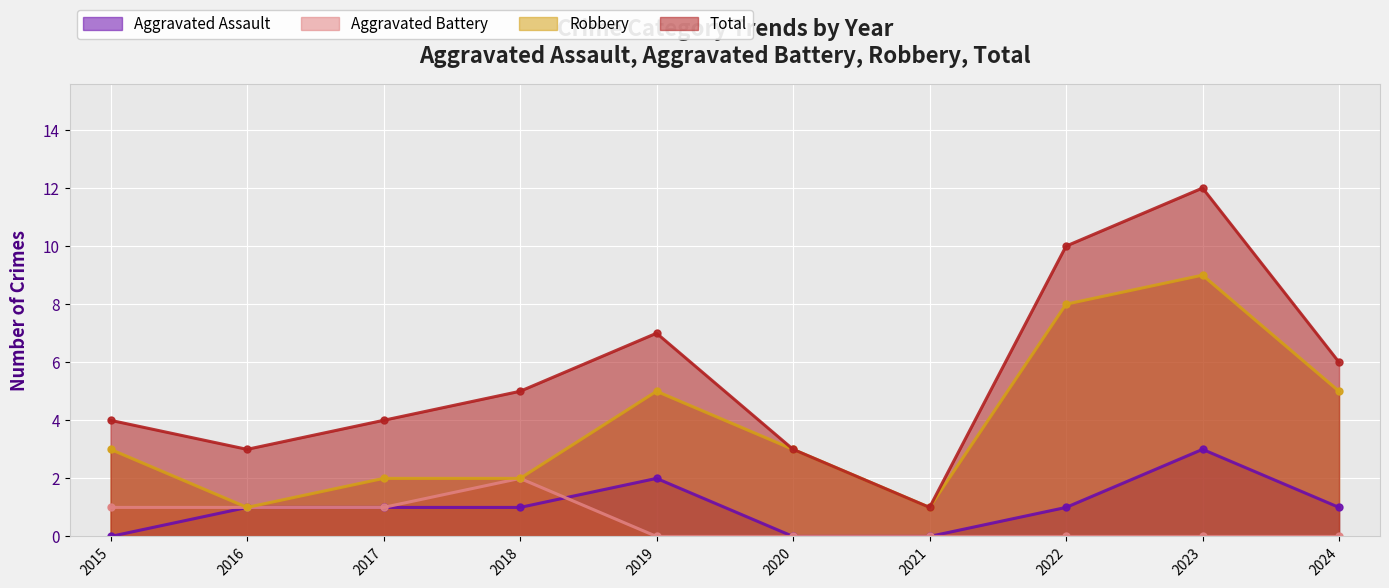

Rank the series by their maximum value, from lowest to highest.

Aggravated Battery, Aggravated Assault, Robbery, Total